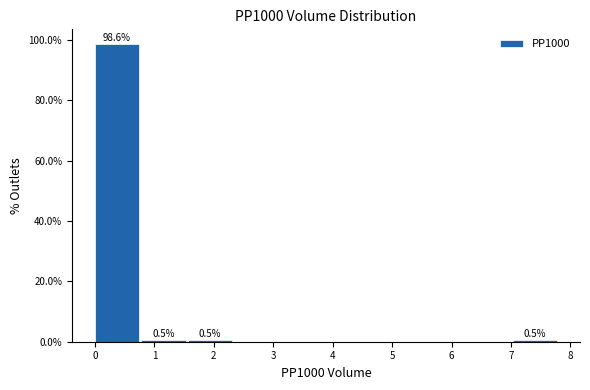

Over which range of the x-axis is the bar tallest?

0.0 to 0.8